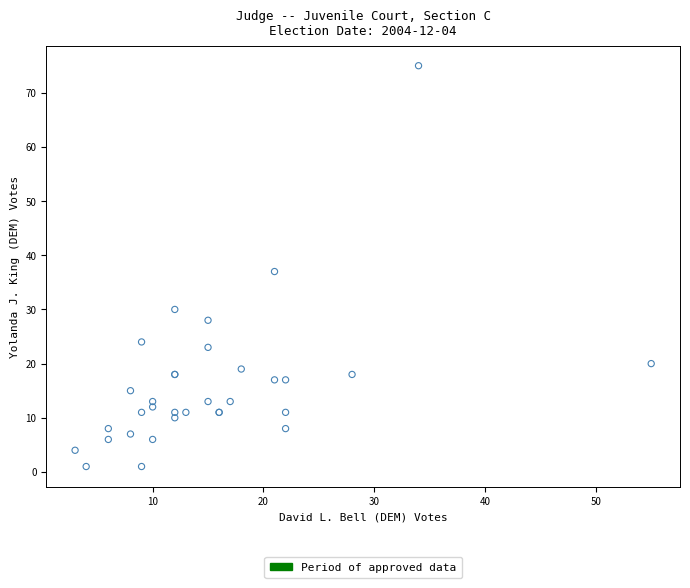

What Y value in the scatter plot is closest to 38?

37